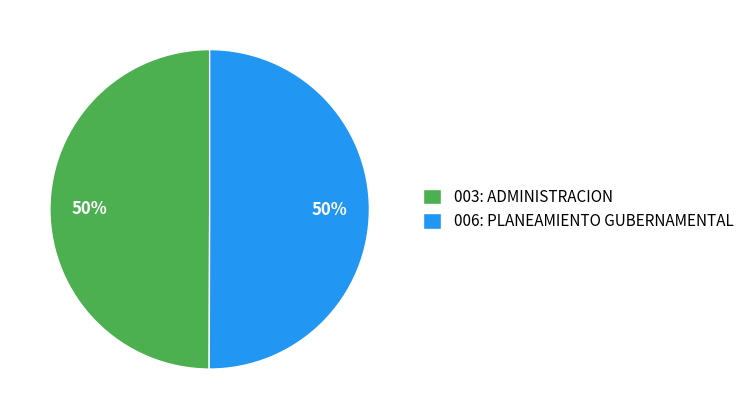

Is the sum of 003: ADMINISTRACION and 006: PLANEAMIENTO GUBERNAMENTAL greater than half?

Yes